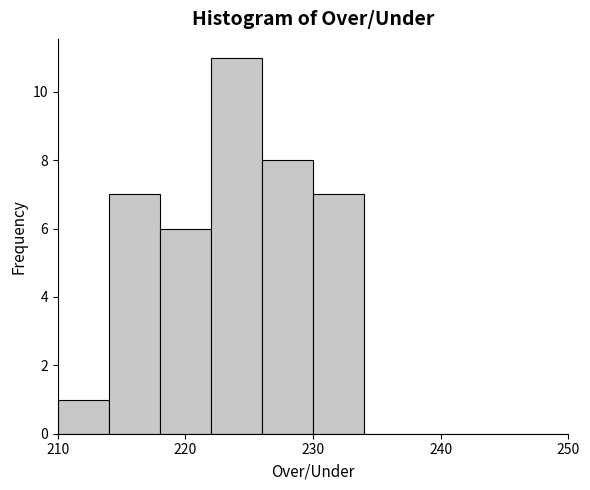

Reading left to right, list every bar in this chart as the range it spans on the x-axis followed by its height. The values are not printed on the chart, so give them approximately, as read against the axis.

210 to 214: 1
214 to 218: 7
218 to 222: 6
222 to 226: 11
226 to 230: 8
230 to 234: 7
234 to 238: 0
238 to 242: 0
242 to 246: 0
246 to 250: 0